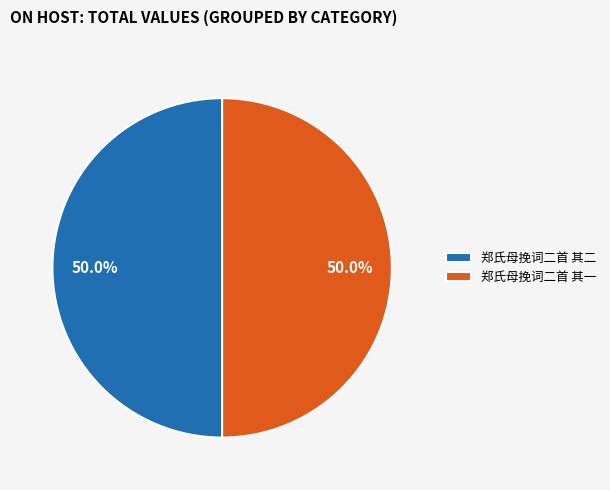

What percentage is the 郑氏母挽词二首 其二 slice, to the nearest percent?

50%